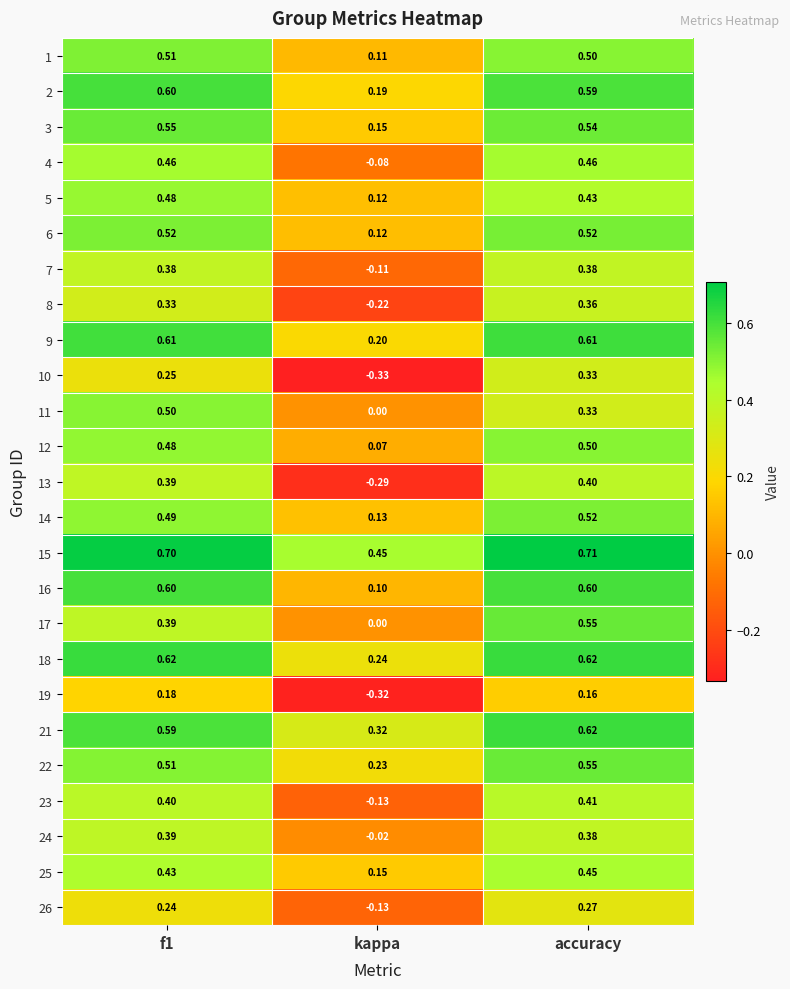

Which category has the highest value across all series?

accuracy